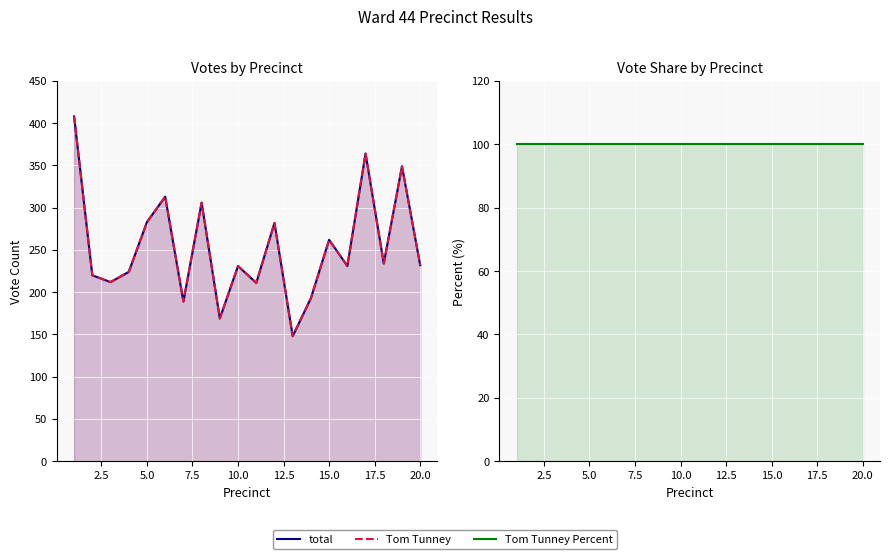

Which series has the largest total across all categories?

total